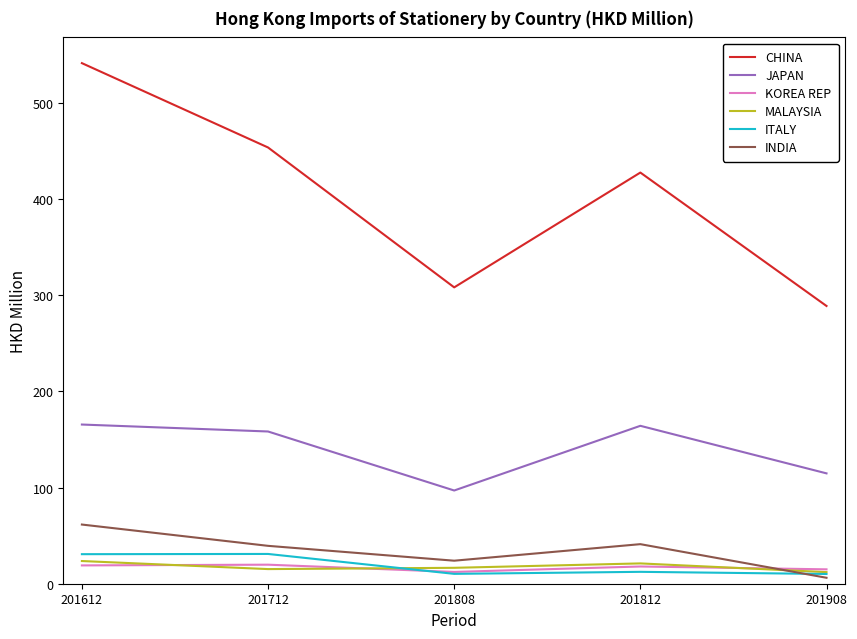

In MALAYSIA, how many points are higher than both neighbors (excluding endpoints)?

1